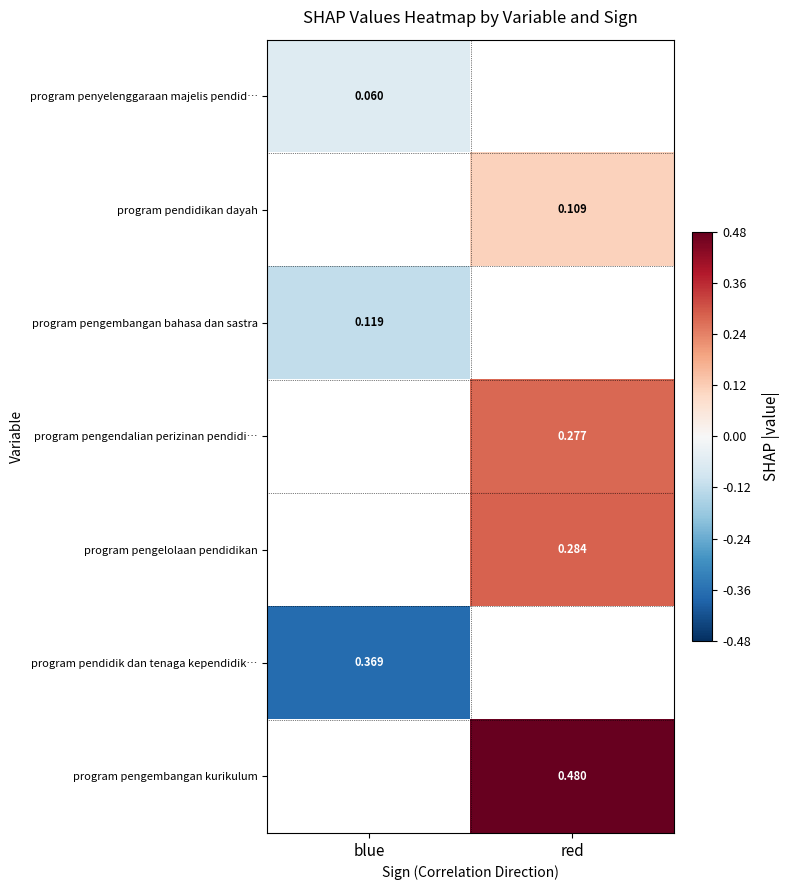

Rank the categories by program pendidik dan tenaga kependidik… value from highest to lowest.

blue, red